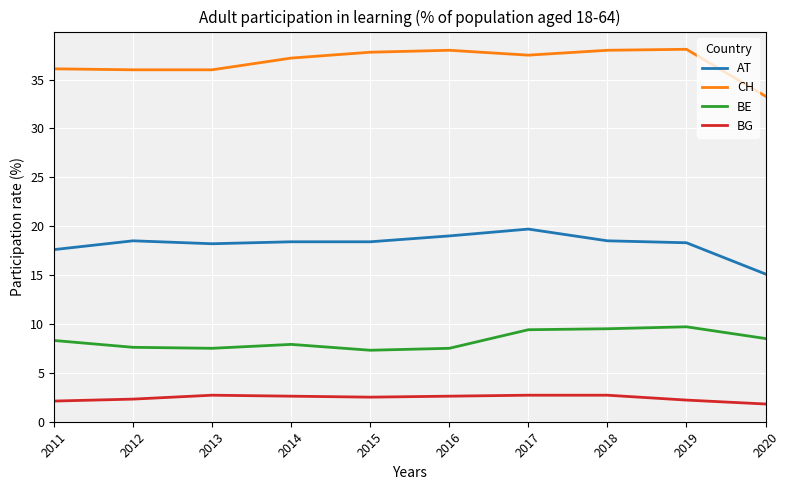

True or false: AT and CH cross at least once.

False